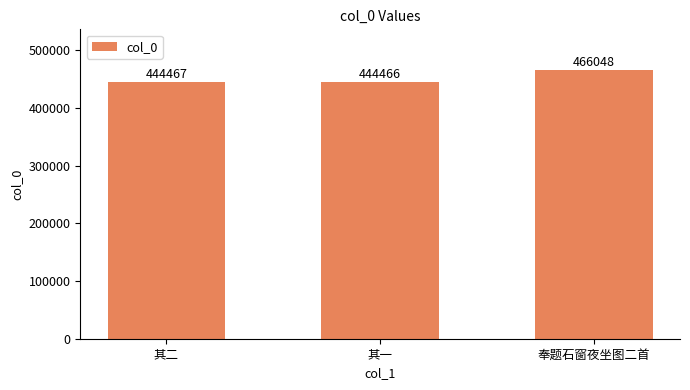

Count the number of data series in this chart.

1